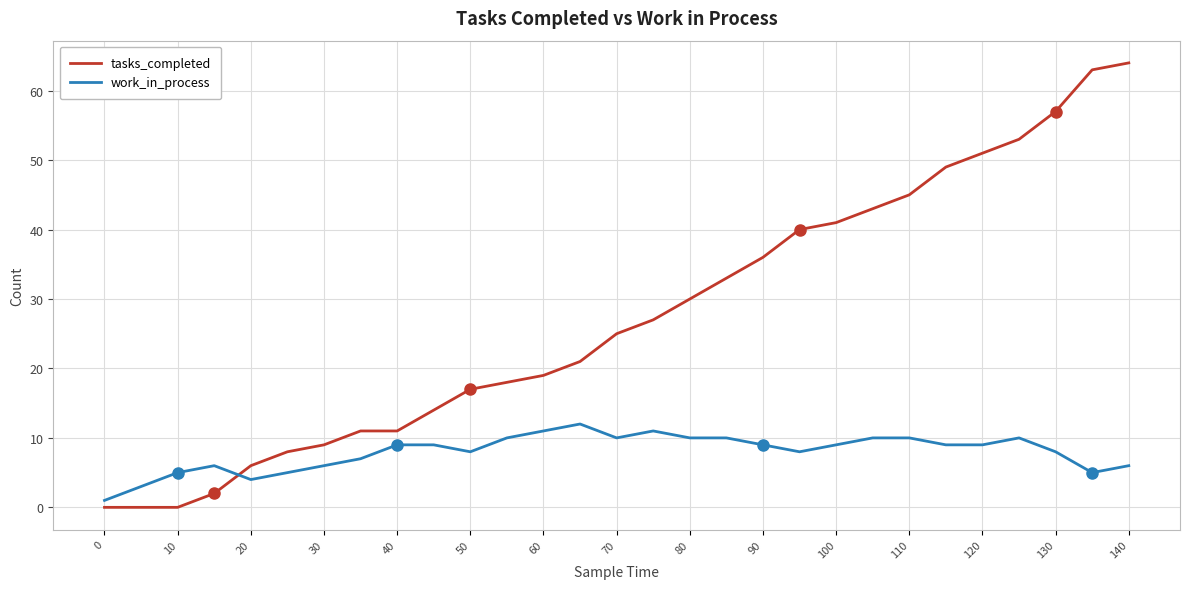

List the series in order of their peak value, lowest first.

work_in_process, tasks_completed